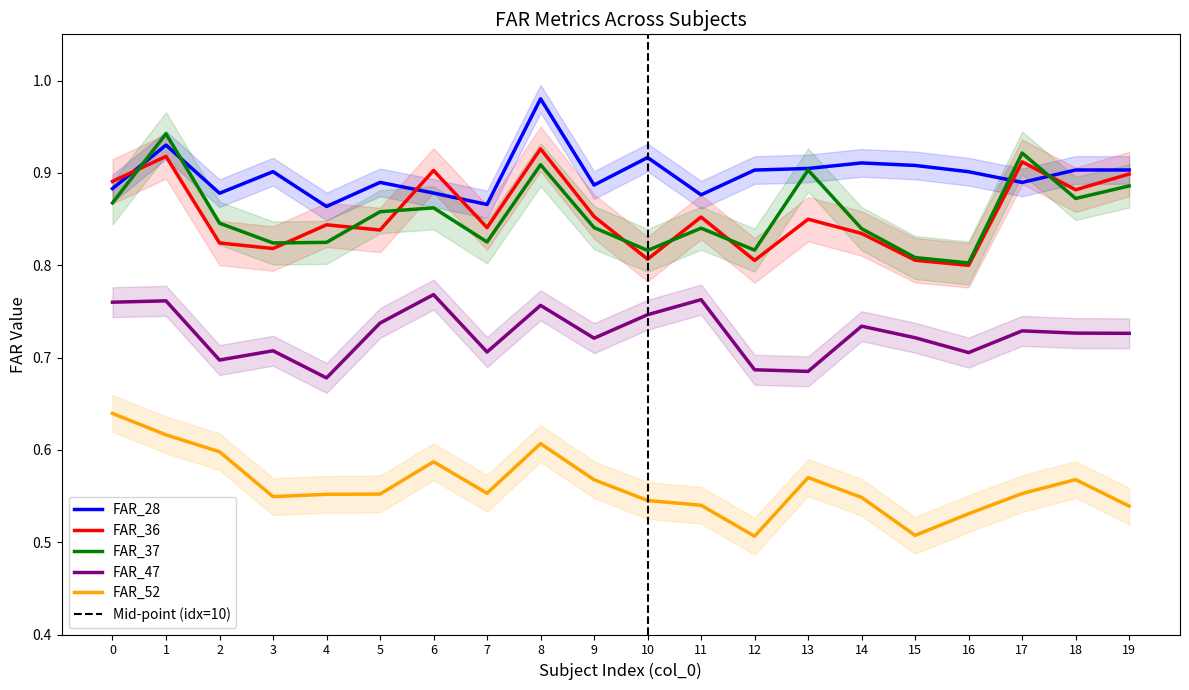

Reading left to right, what are all the values shown in this chart?

FAR_28: 0.9	0.9	0.9	0.9	0.9	0.9	0.9	0.9	1.0	0.9	0.9	0.9	0.9	0.9	0.9	0.9	0.9	0.9	0.9	0.9
FAR_36: 0.9	0.9	0.8	0.8	0.8	0.8	0.9	0.8	0.9	0.9	0.8	0.9	0.8	0.8	0.8	0.8	0.8	0.9	0.9	0.9
FAR_37: 0.9	0.9	0.8	0.8	0.8	0.9	0.9	0.8	0.9	0.8	0.8	0.8	0.8	0.9	0.8	0.8	0.8	0.9	0.9	0.9
FAR_47: 0.8	0.8	0.7	0.7	0.7	0.7	0.8	0.7	0.8	0.7	0.7	0.8	0.7	0.7	0.7	0.7	0.7	0.7	0.7	0.7
FAR_52: 0.6	0.6	0.6	0.5	0.6	0.6	0.6	0.6	0.6	0.6	0.5	0.5	0.5	0.6	0.5	0.5	0.5	0.6	0.6	0.5